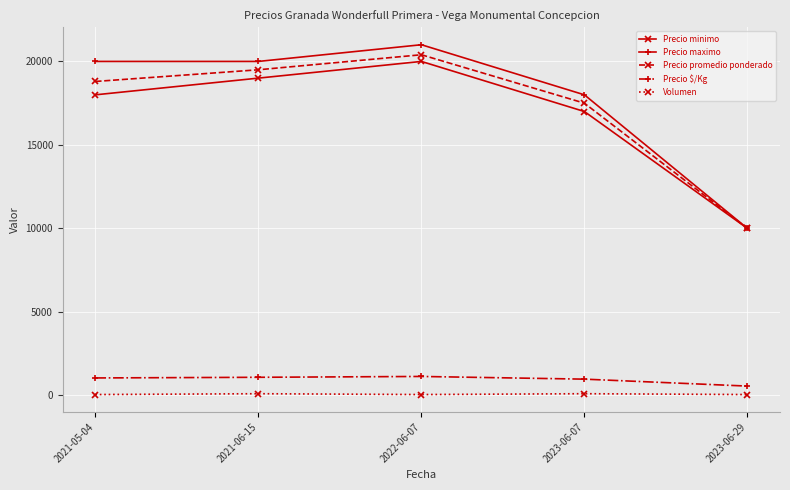

What is the label of the 3rd point from the right?

2022-06-07